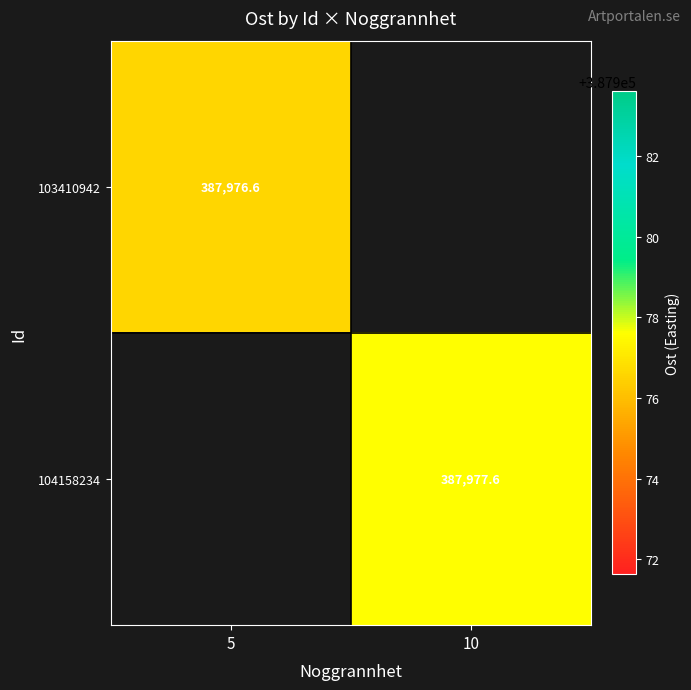

At how many categories does at least one series exceed 387977?

1